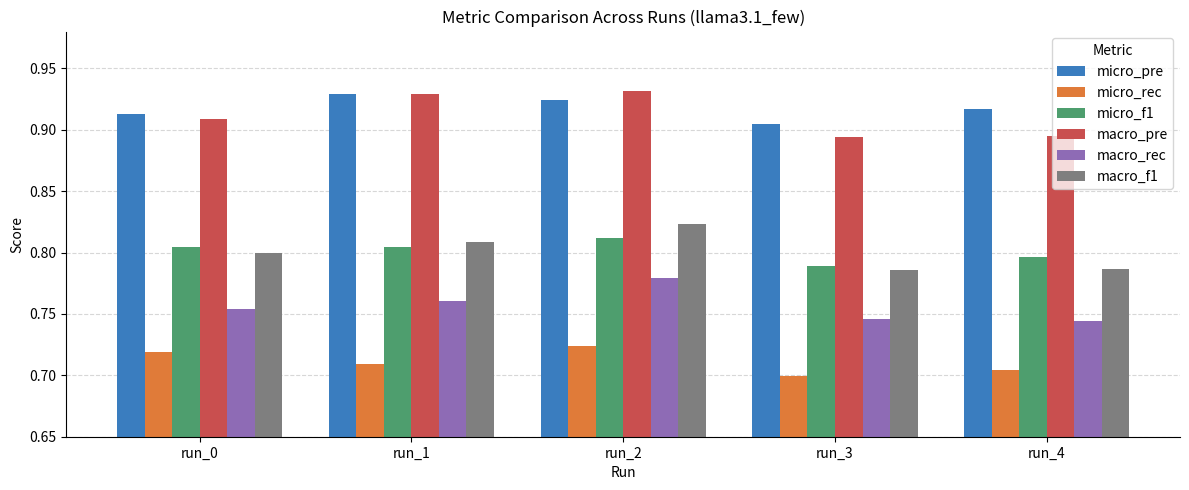

What is the sum of all micro_rec values?

3.6